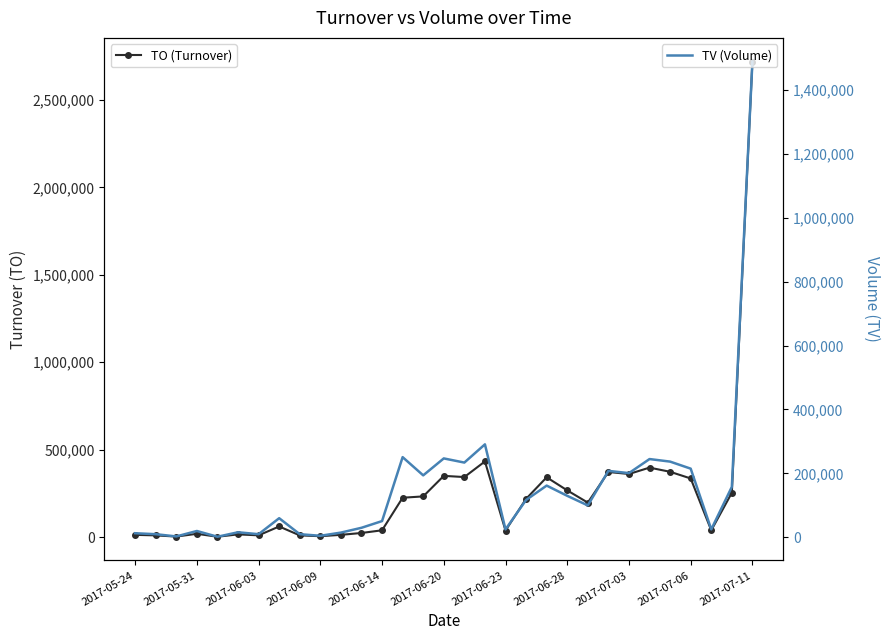

Which series has the widest spread of values?

TO (Turnover)